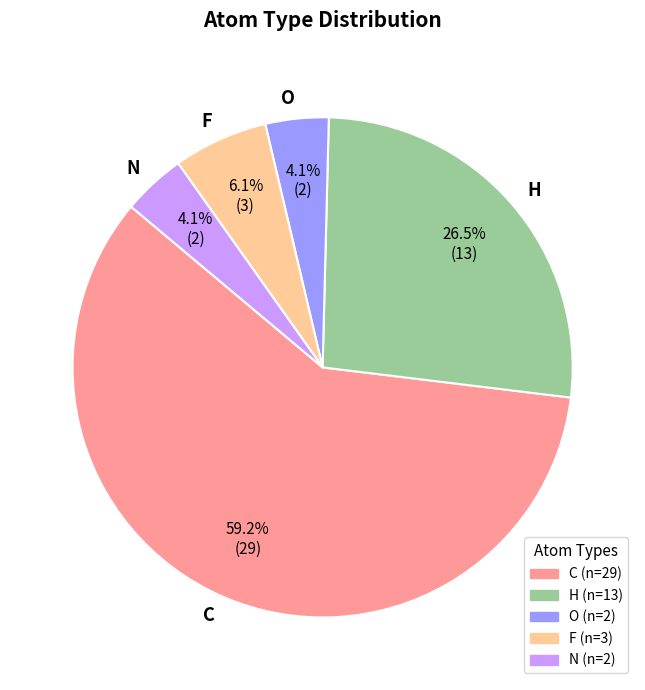

Which category has the biggest portion of the pie?

C